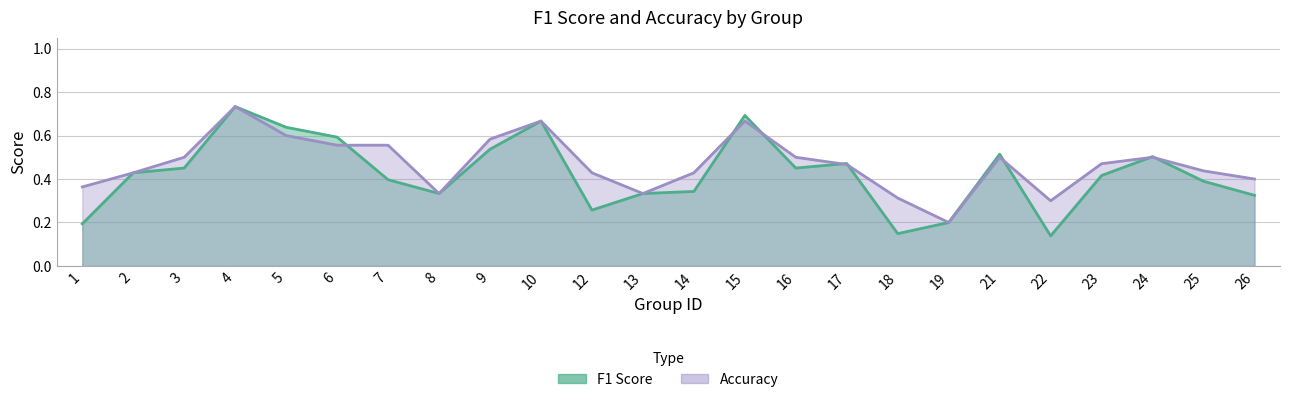

At how many categories does at least one series exceed 0?

24